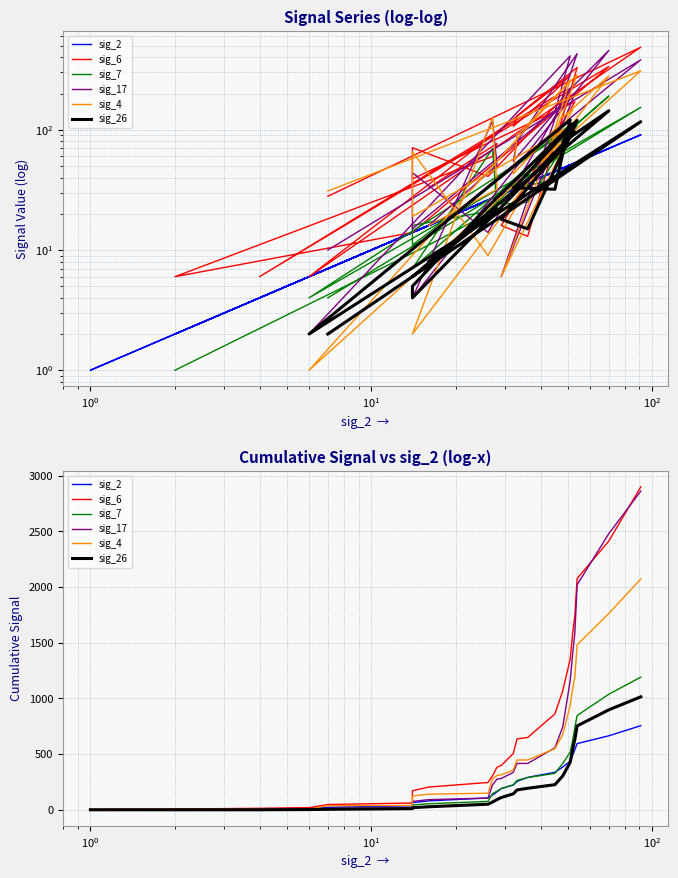

How many values in the sig_7 series exceed 167?

12